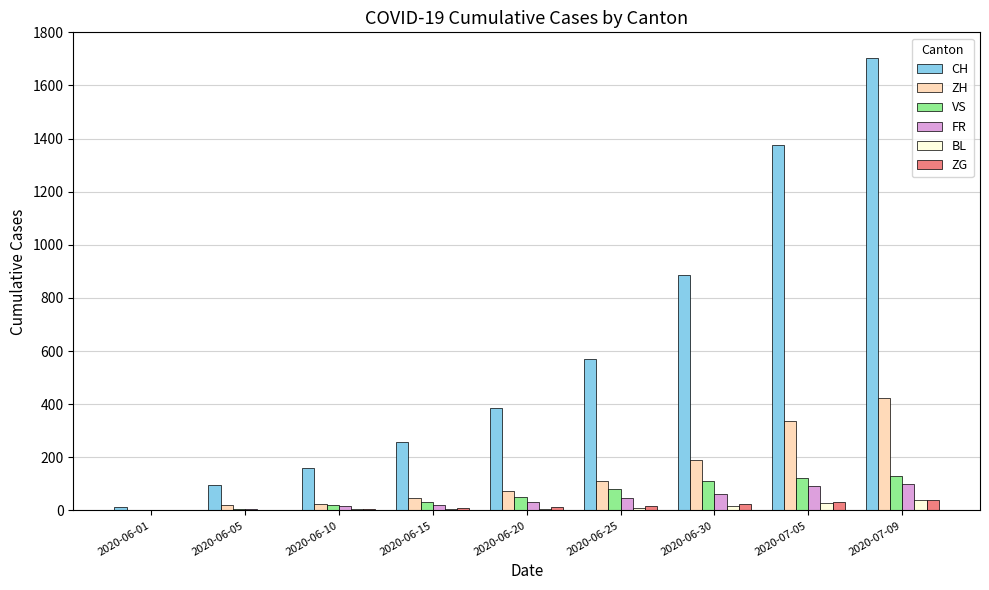

Which series changed the most between 2020-06-01 and 2020-06-30?

CH